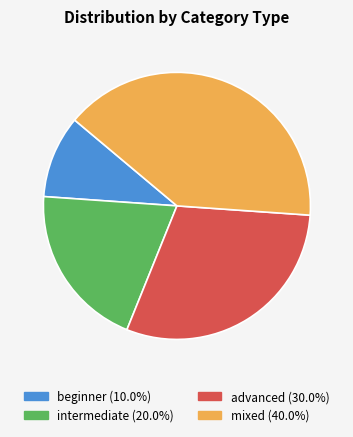

What is the ratio of the value at advanced to the value at intermediate?

1.5